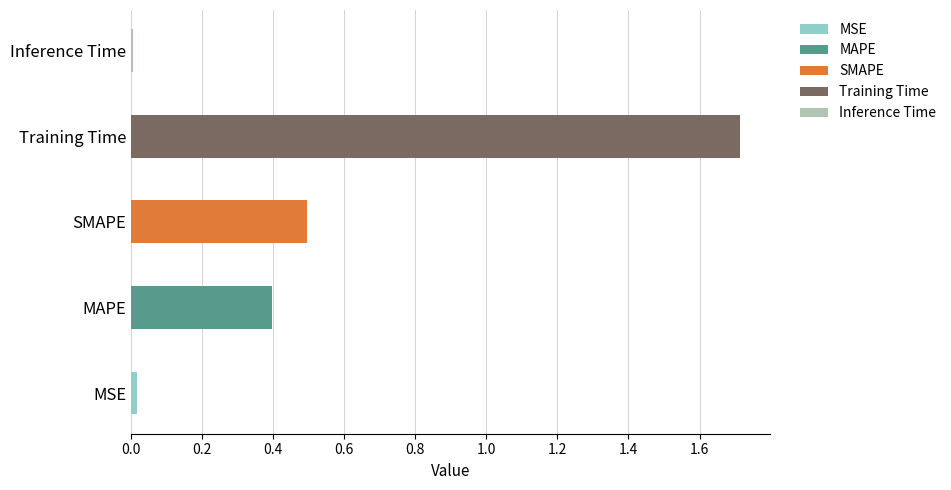

Is it true that the value at MAPE is 0.2?

False